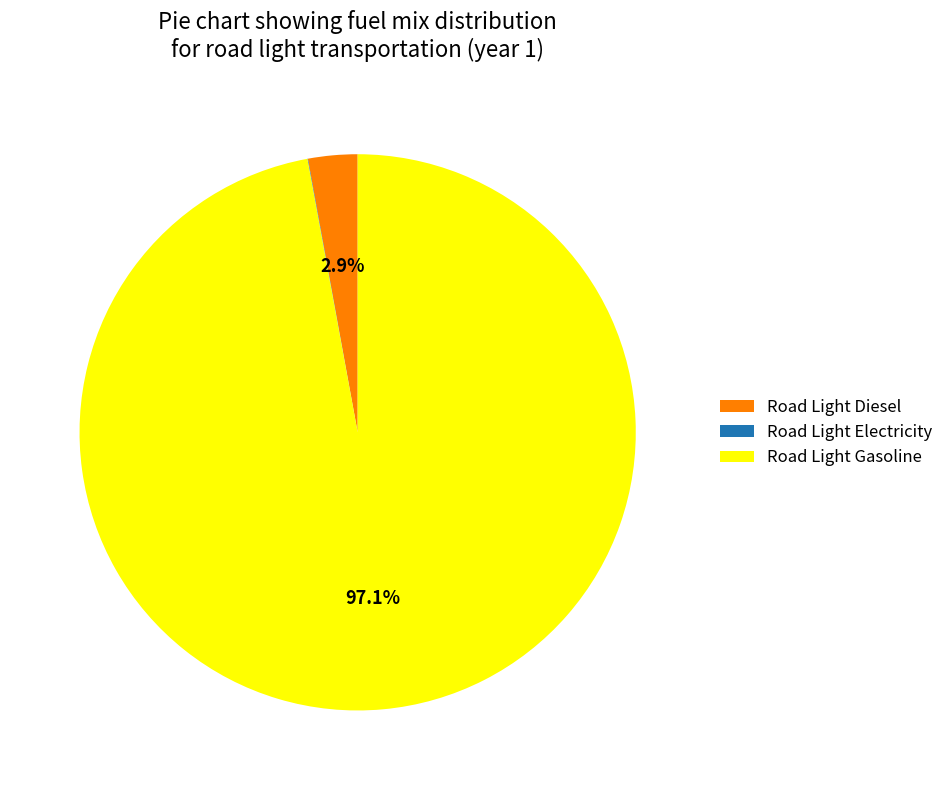

Which has a higher value, Road Light Gasoline or Road Light Diesel?

Road Light Gasoline